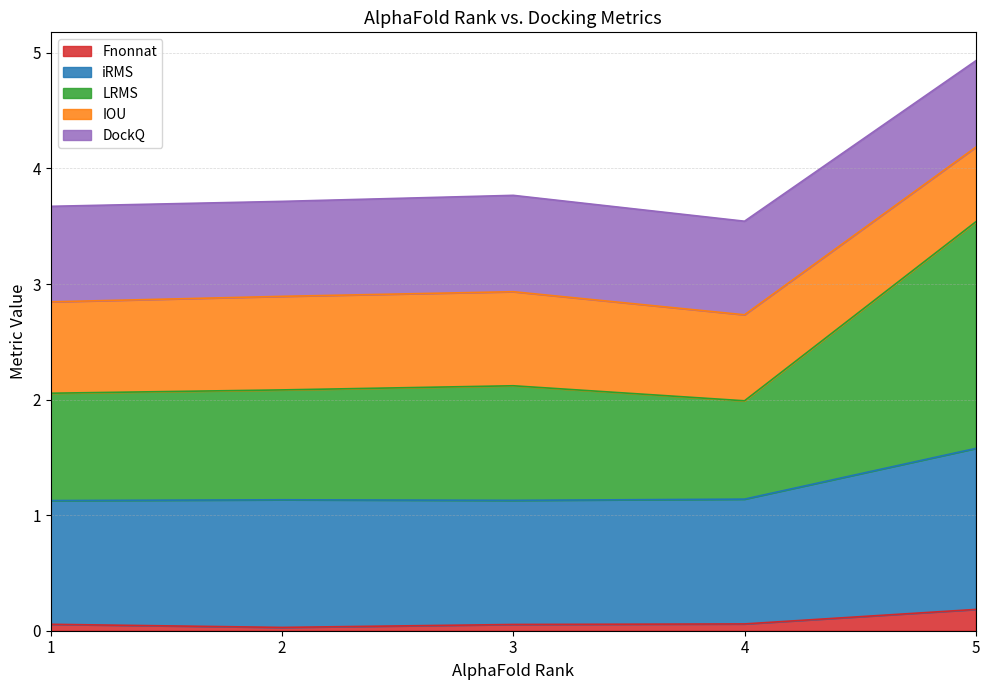

What are all the series names shown in the legend?

Fnonnat, iRMS, LRMS, IOU, DockQ